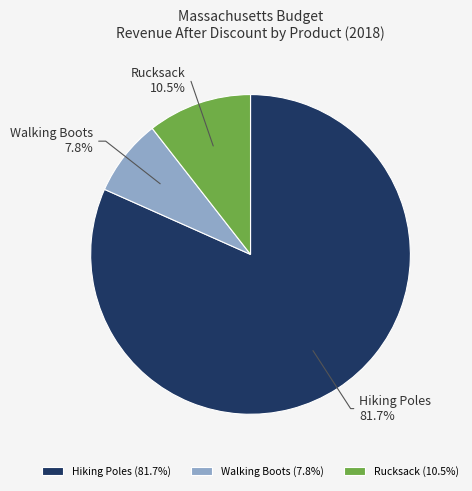

How much of the chart is everything except Rucksack?

89.5%